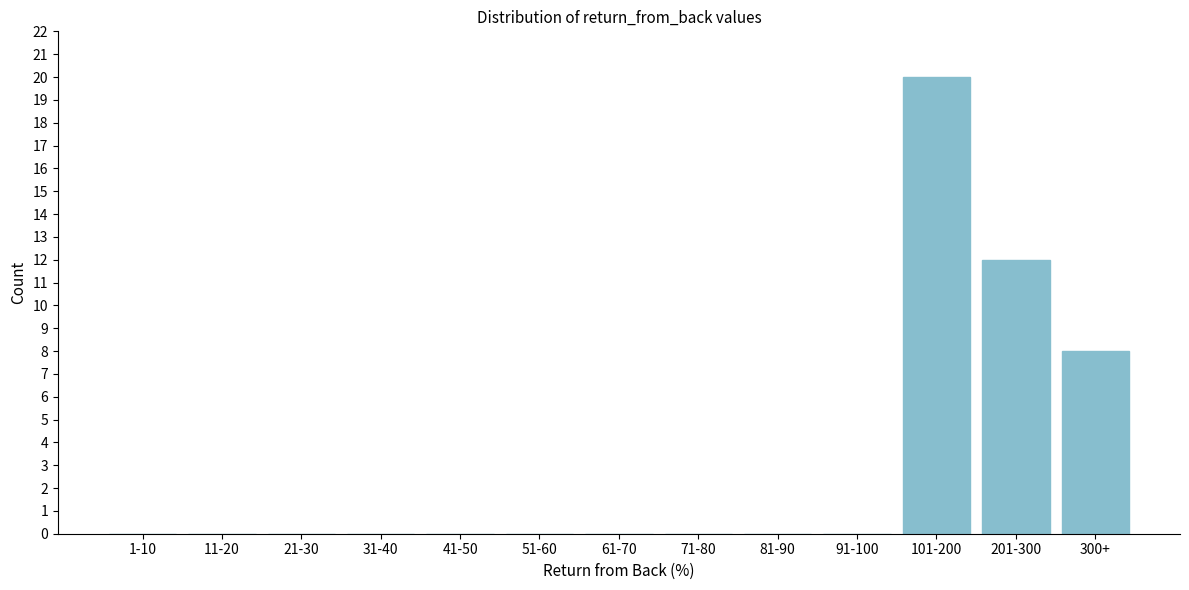

Reading left to right, transcribe all the data shown in this chart.

1-10=0	11-20=0	21-30=0	31-40=0	41-50=0	51-60=0	61-70=0	71-80=0	81-90=0	91-100=0	101-200=20	201-300=12	300+=8